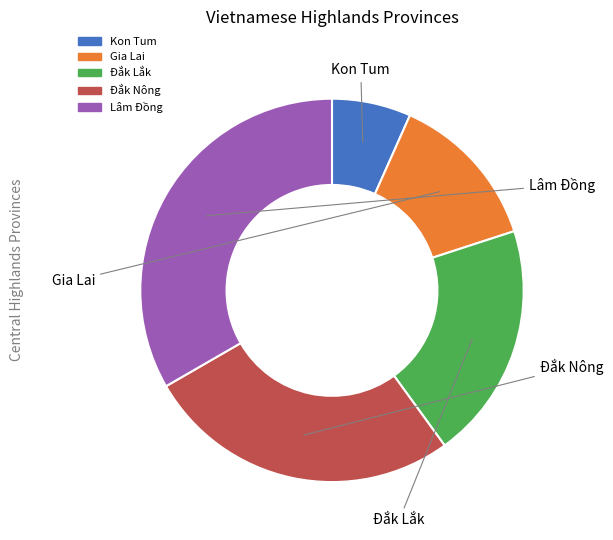

Rank the categories by value from highest to lowest.

Lâm Đồng, Đắk Nông, Đắk Lắk, Gia Lai, Kon Tum